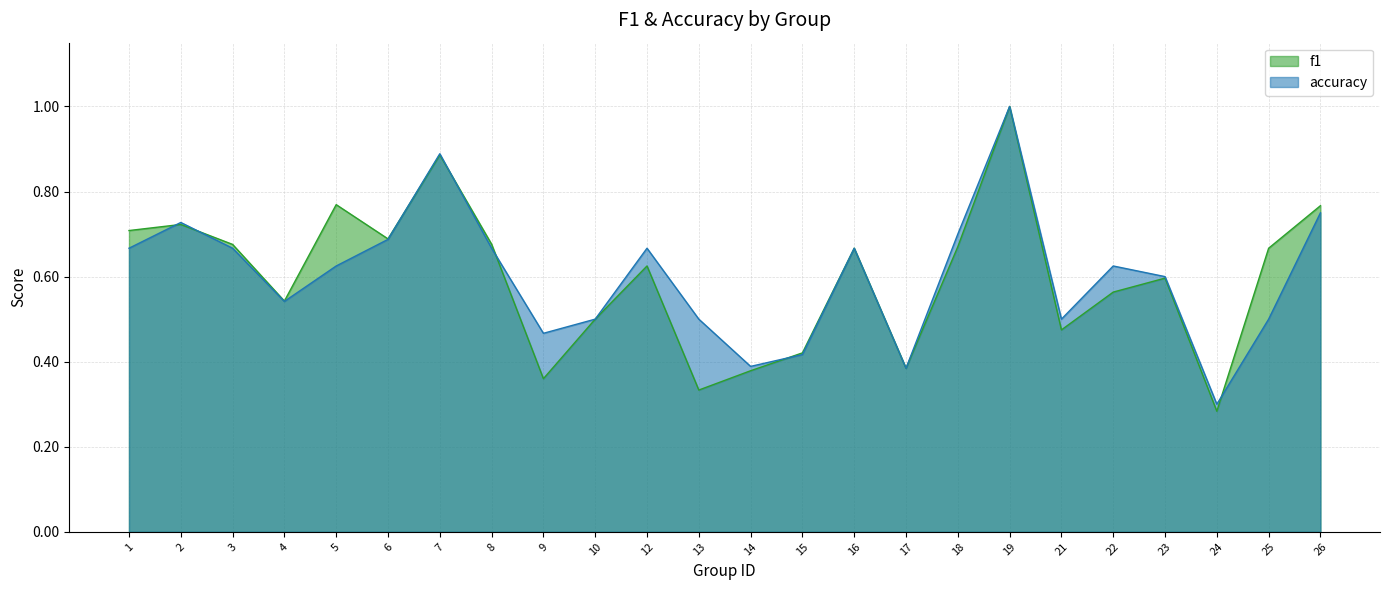

How many lines are shown in the chart?

2